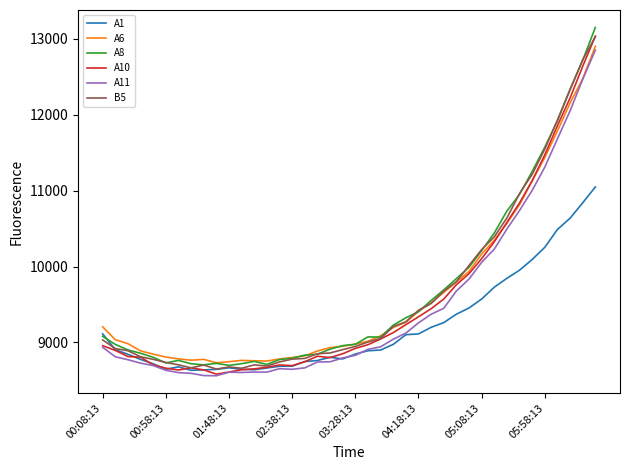

What is the minimum value for A11?

8561